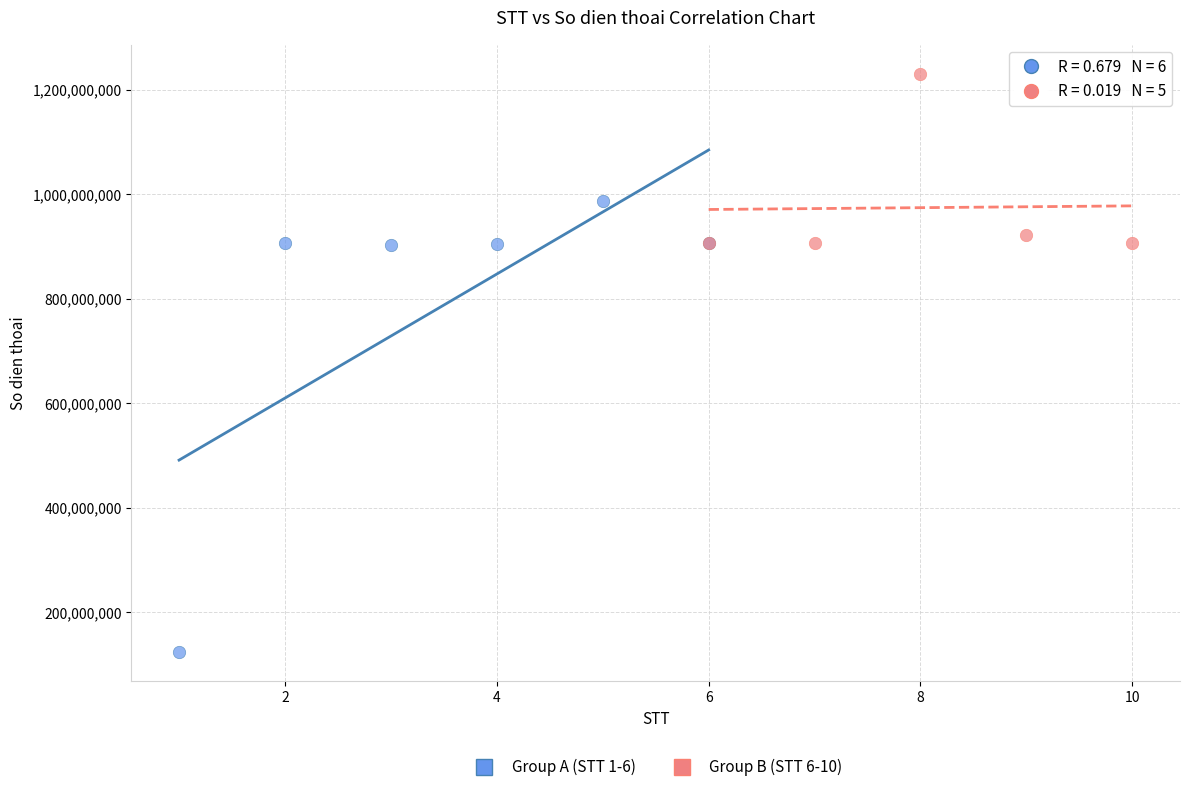

Which series has the largest Y range (max minus min)?

Group A (STT 1-6)